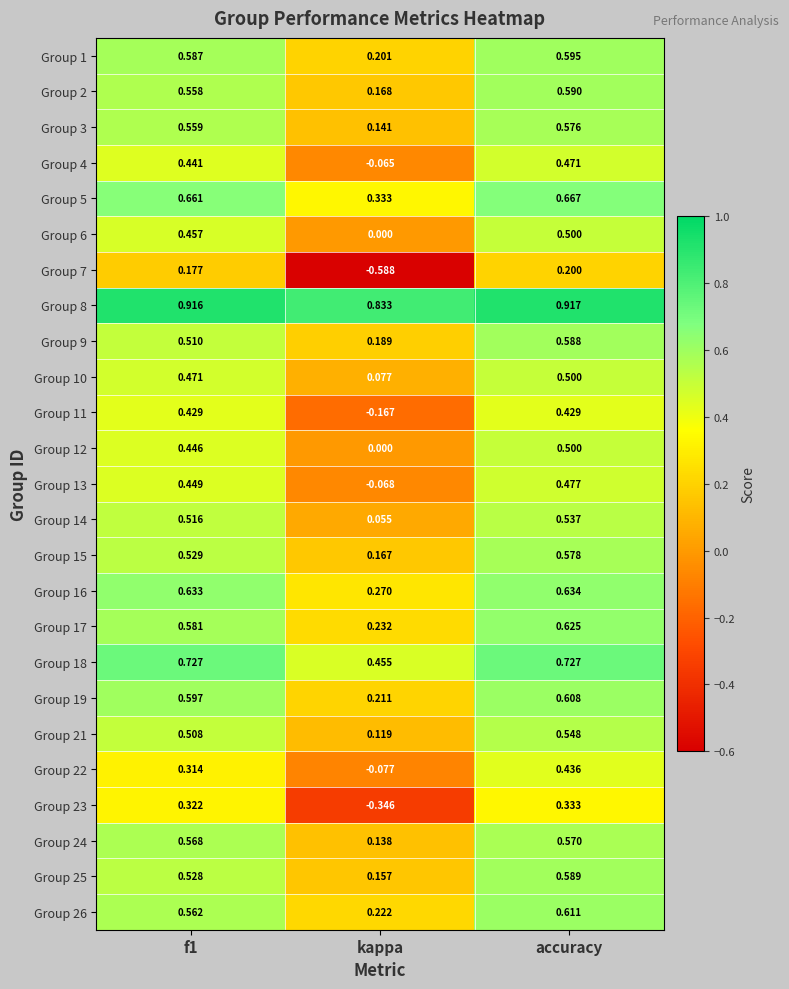

At which category does the chart reach its minimum across all series?

kappa